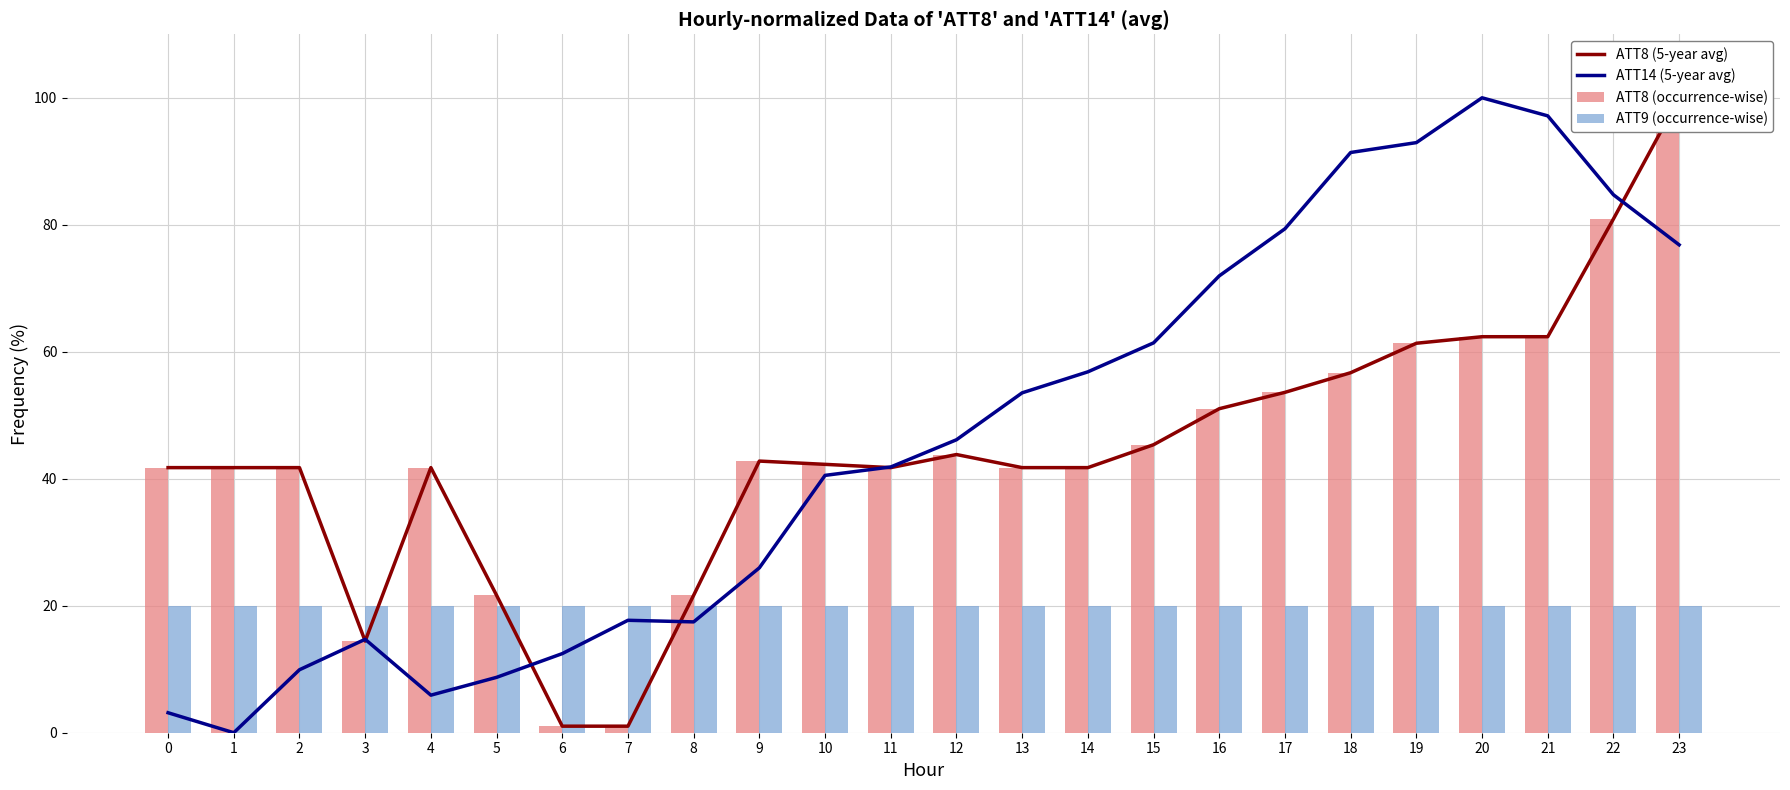

List the labels in order of ATT8 (5-year avg) value, smallest first.

6, 7, 3, 5, 8, 0, 1, 2, 4, 11, 13, 14, 10, 9, 12, 15, 16, 17, 18, 19, 20, 21, 22, 23